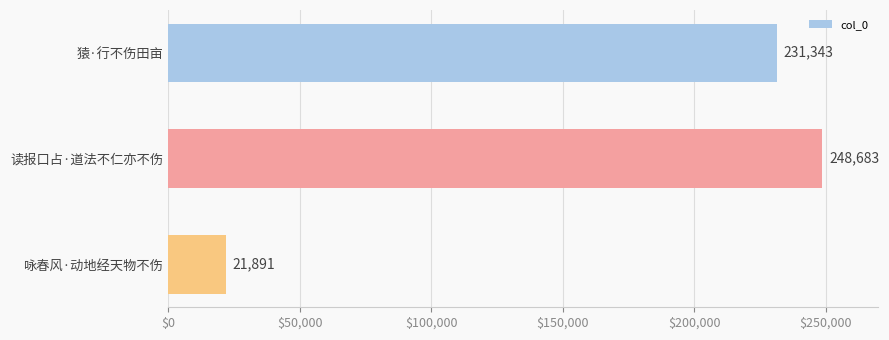

The chart shows a value of 248683 at 读报口占·道法不仁亦不伤. True or false?

True